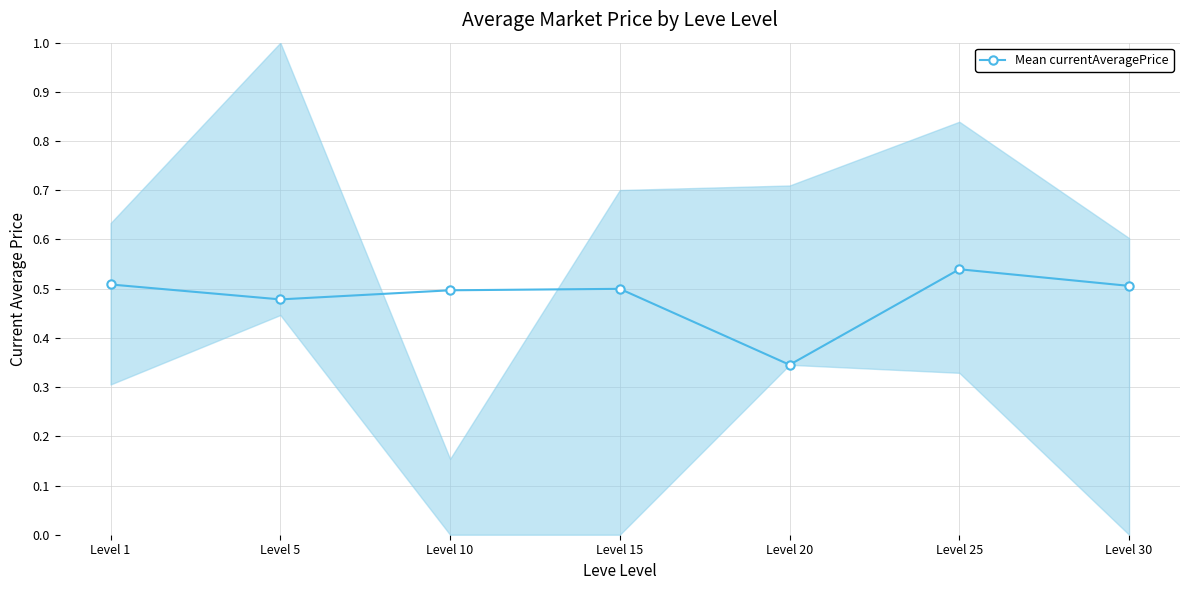

What is the minimum value shown in the chart?

0.3